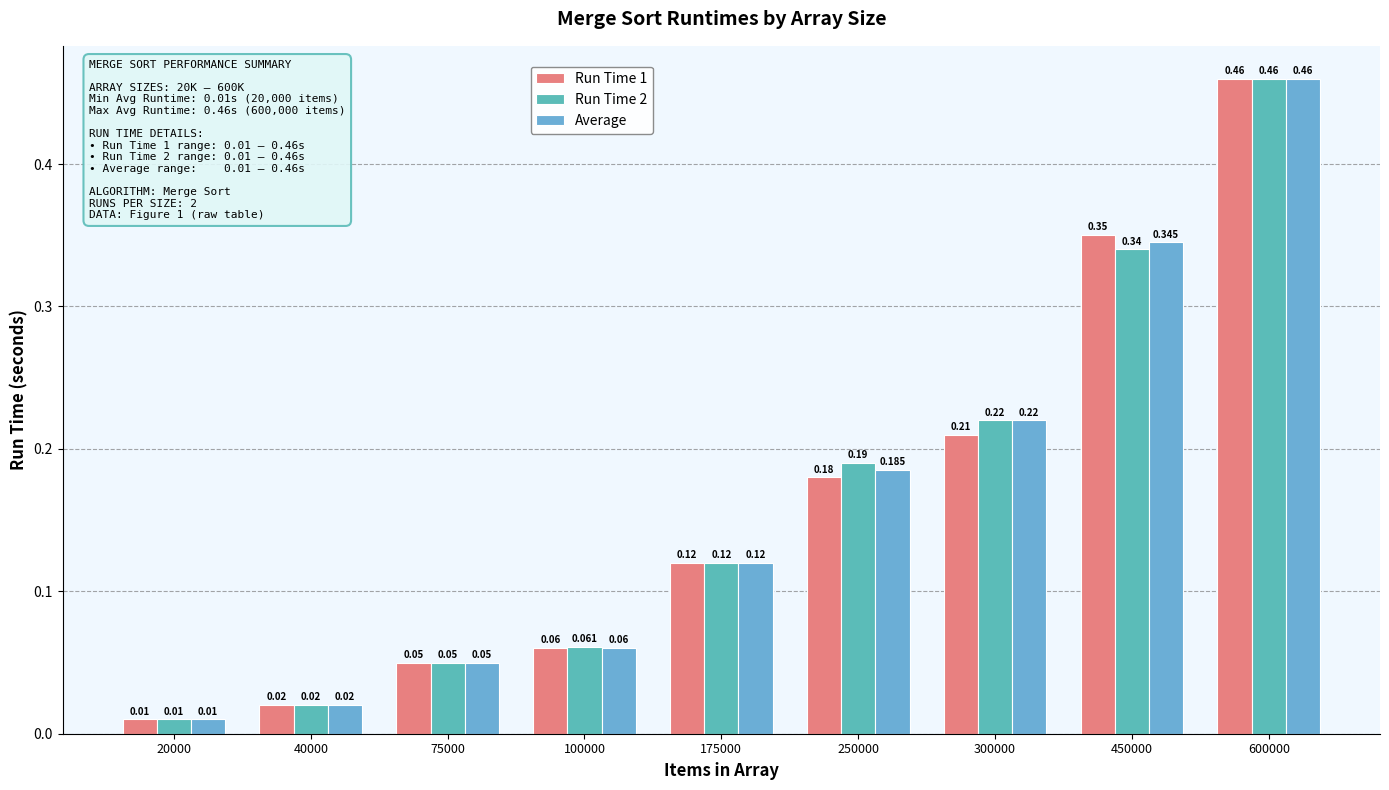

How many bars are there in total?

27